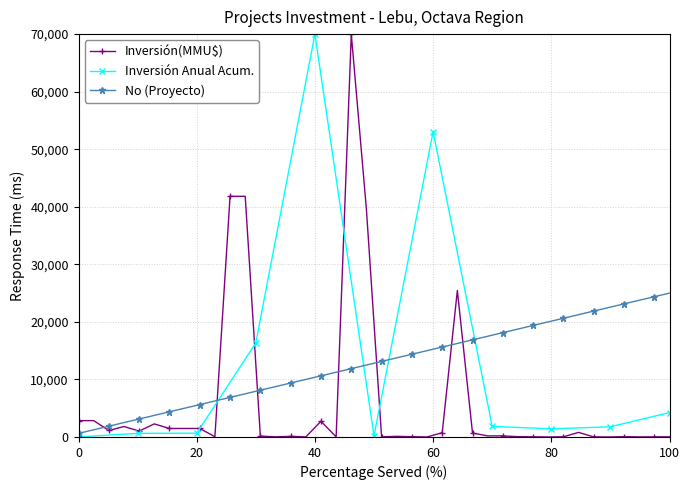

How many intersections are there between No and Inversión(MMU$)?

7